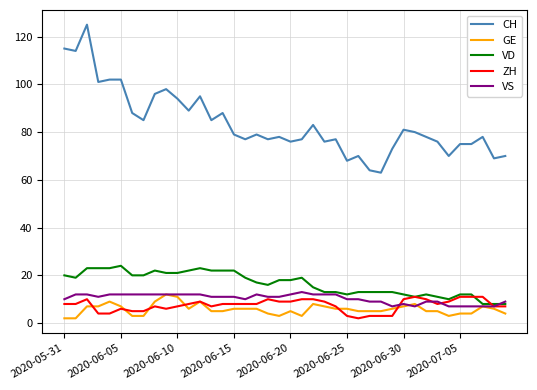

Which series has the largest range (max minus min)?

CH